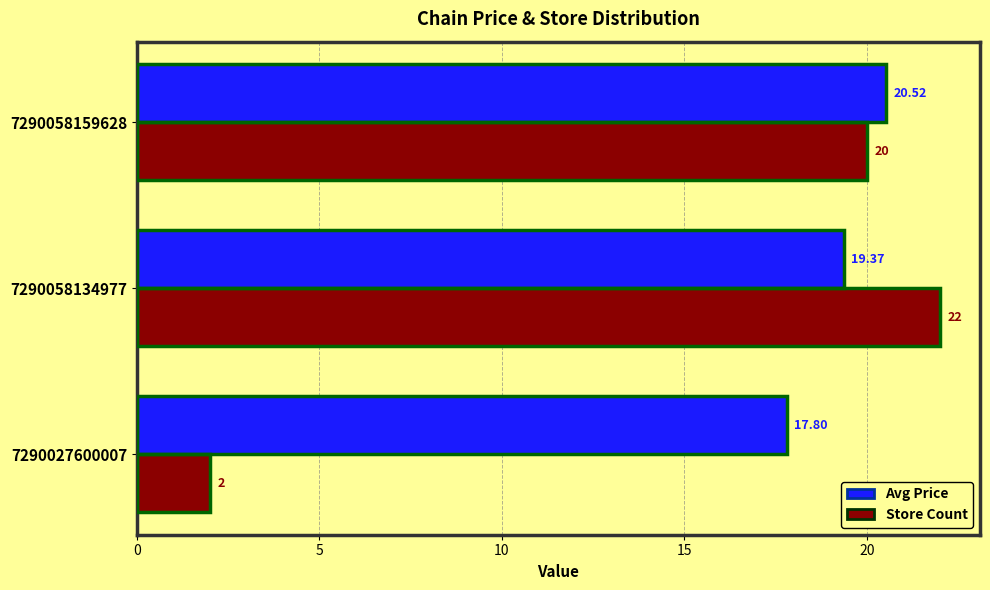

What is the highest value of the Avg Price series?

20.5